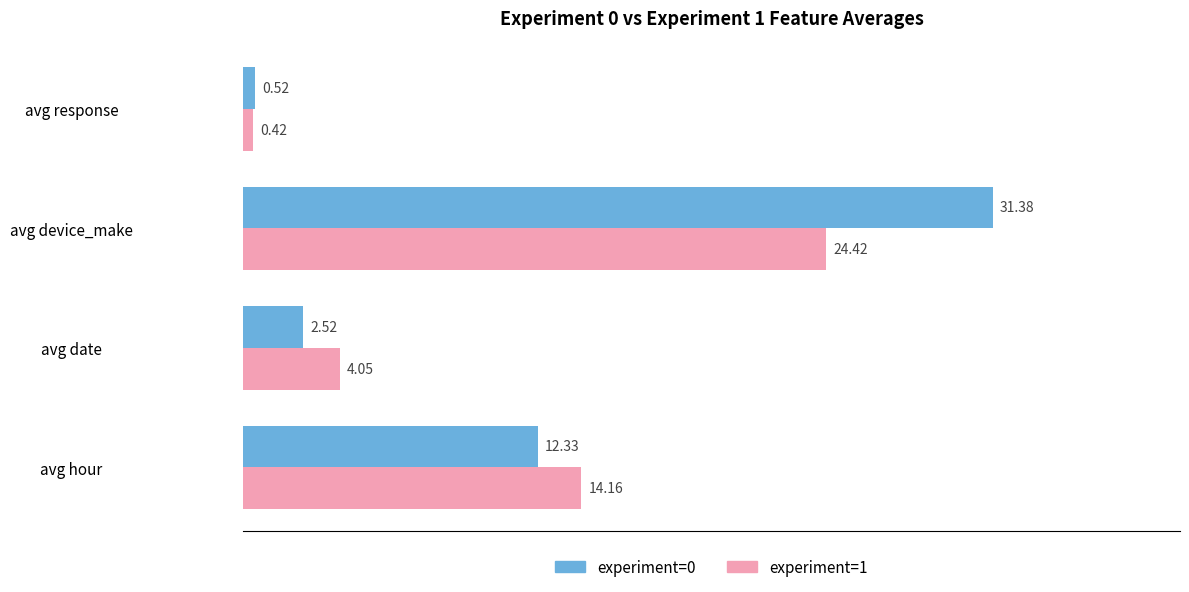

How many series are shown in this chart?

2